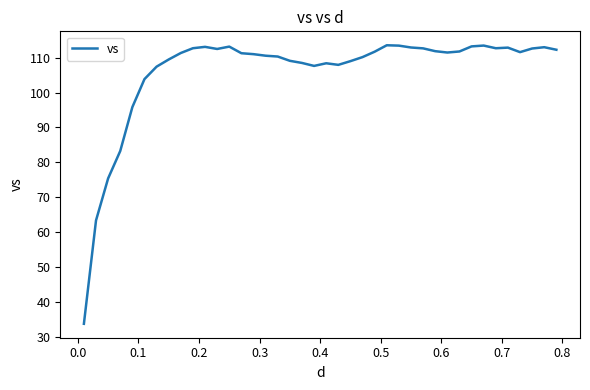

What is the difference between the maximum and minimum values?

79.8